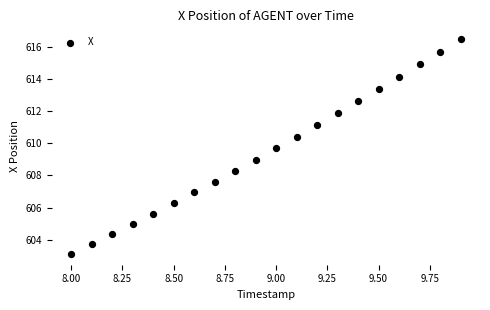

What is the range of Y values (max minus min)?

13.4